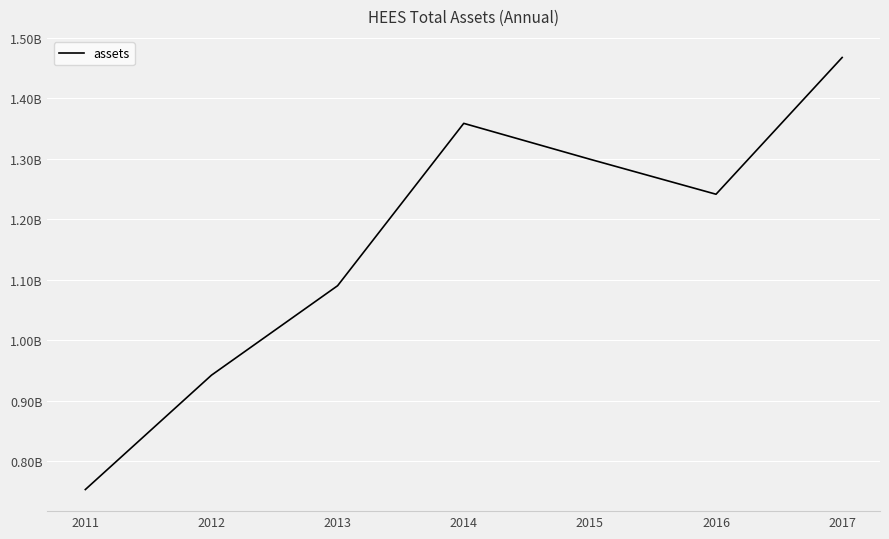

What is the difference between the values at 2011 and 2015?

546206000